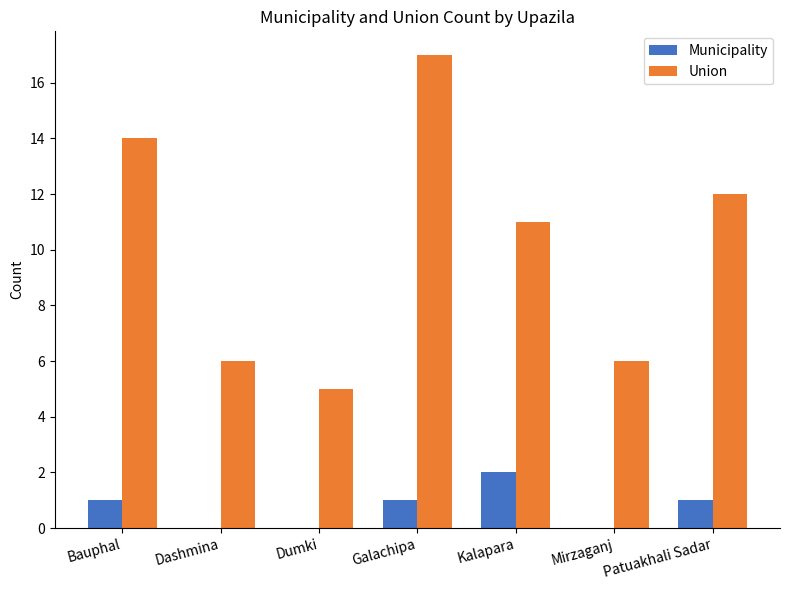

Reading left to right, list all the values displayed in this chart.

Municipality: Bauphal=1	Dashmina=0	Dumki=0	Galachipa=1	Kalapara=2	Mirzaganj=0	Patuakhali Sadar=1
Union: Bauphal=14	Dashmina=6	Dumki=5	Galachipa=17	Kalapara=11	Mirzaganj=6	Patuakhali Sadar=12